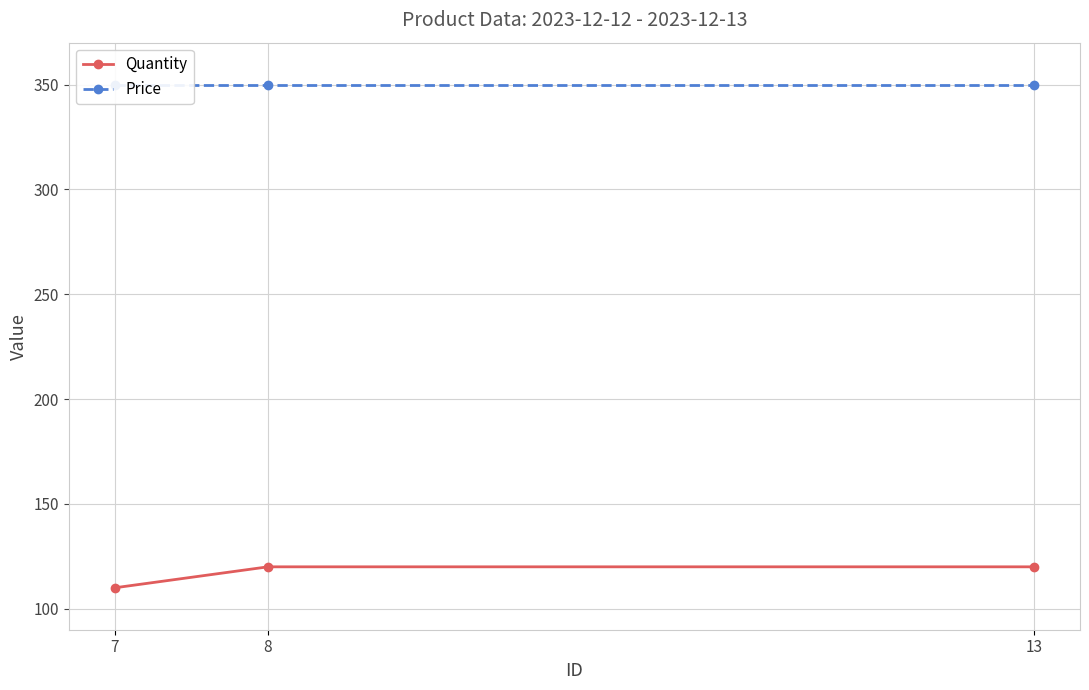

What is the sum of the Quantity values at 8 and 13?

240